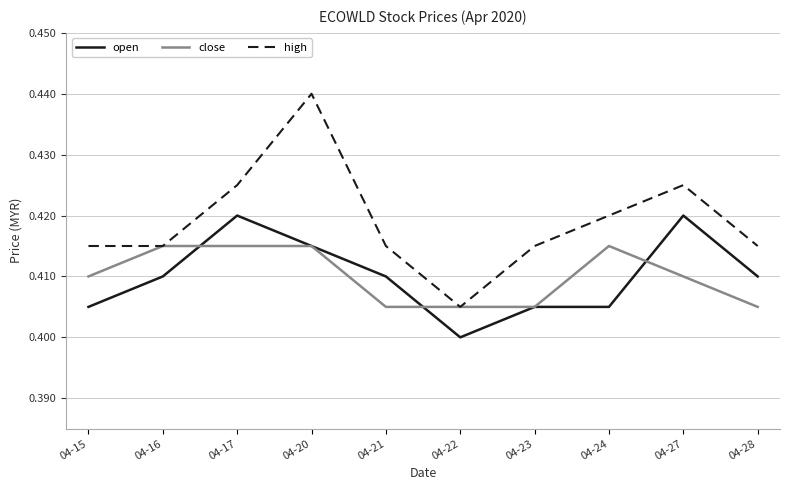

How many lines are shown in the chart?

3